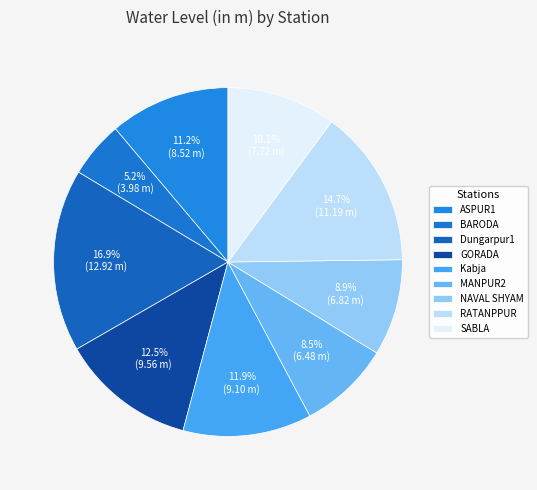

How many slices are in this pie chart?

9